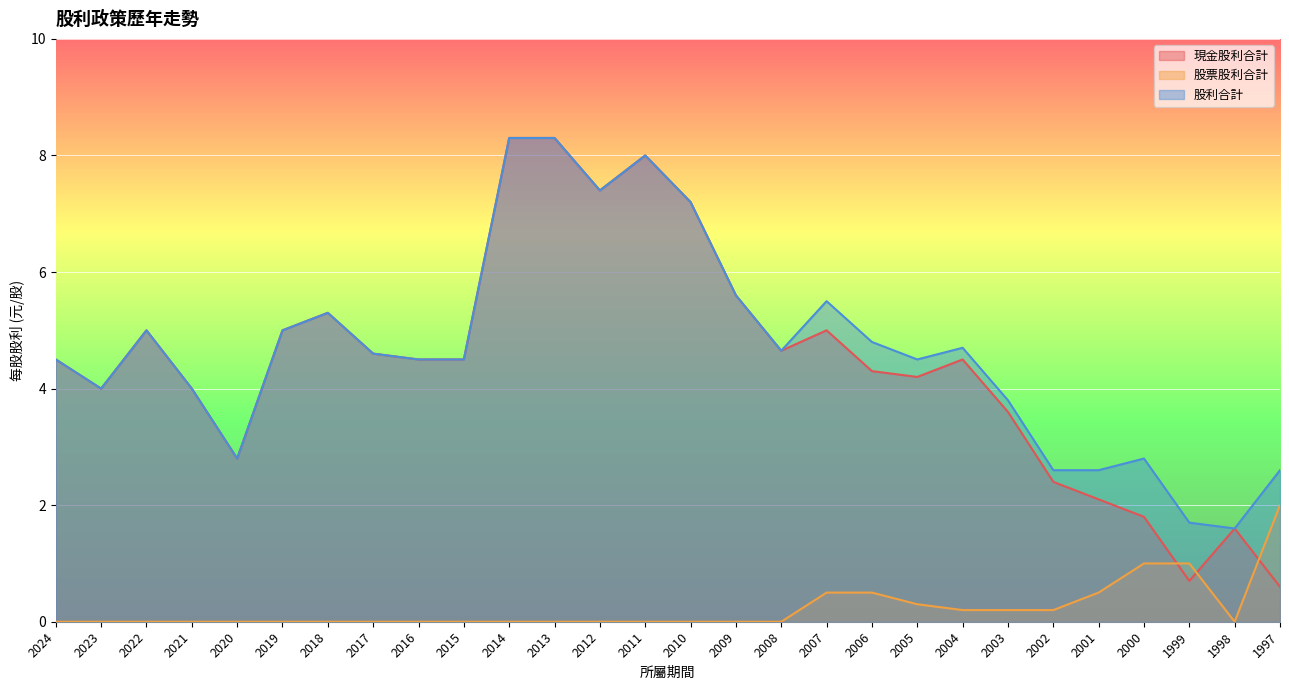

Is it true that 股利合計 equals 5.0 at 2022?

True